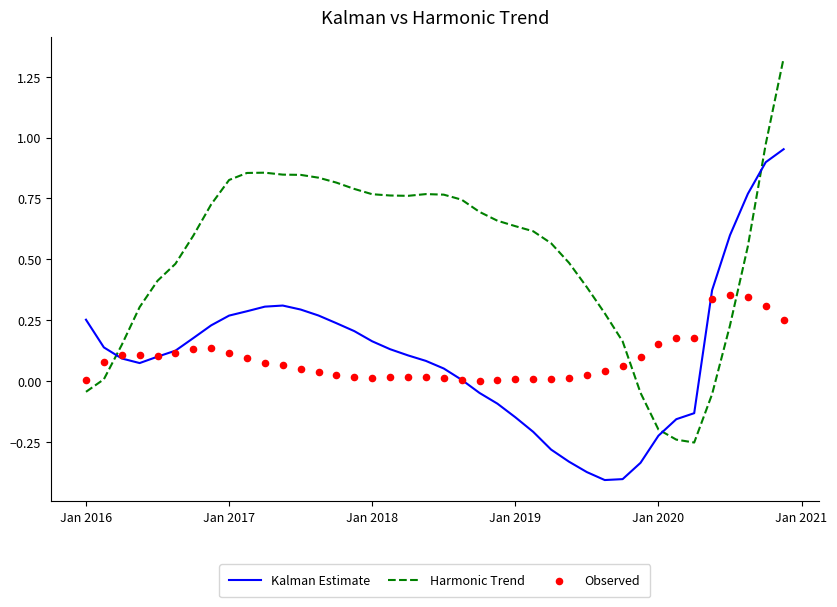

True or false: Harmonic Trend and Kalman Estimate intersect in this chart.

True